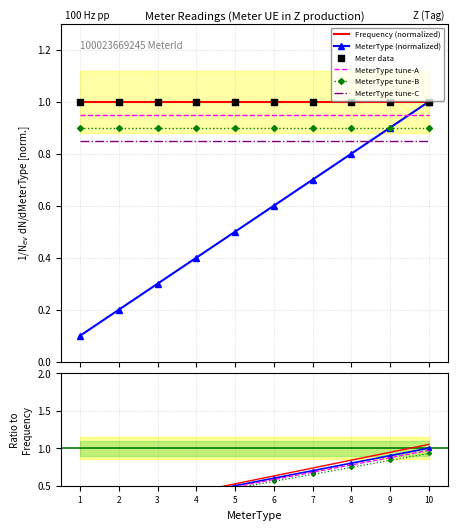

What is the change in value from 7 to 10?

+0.3